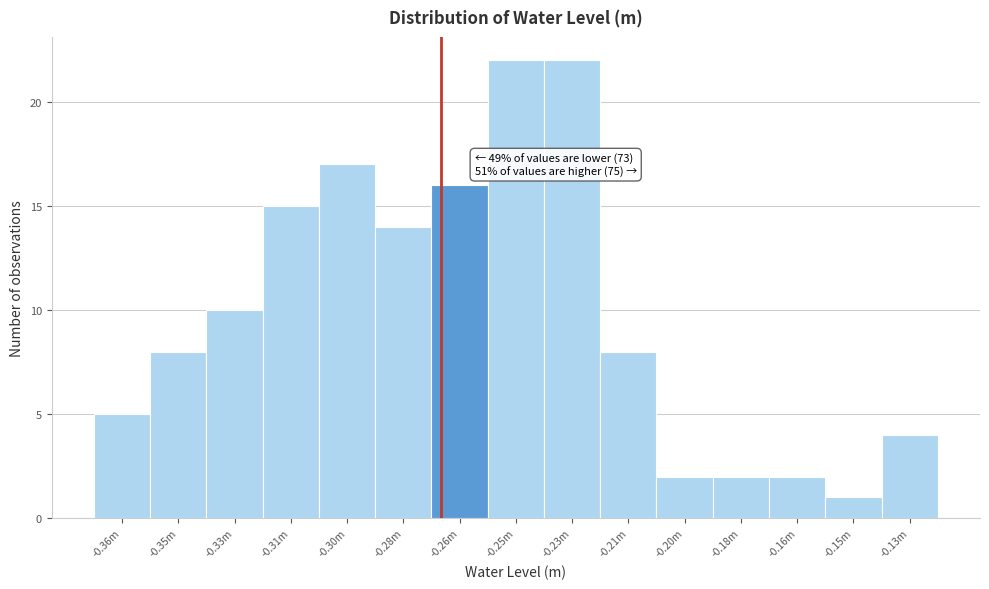

Reading right to left, list all the values displayed in this chart.

-0.13m=4	-0.15m=1	-0.16m=2	-0.18m=2	-0.20m=2	-0.21m=8	-0.23m=22	-0.25m=22	-0.26m=16	-0.28m=14	-0.30m=17	-0.31m=15	-0.33m=10	-0.35m=8	-0.36m=5